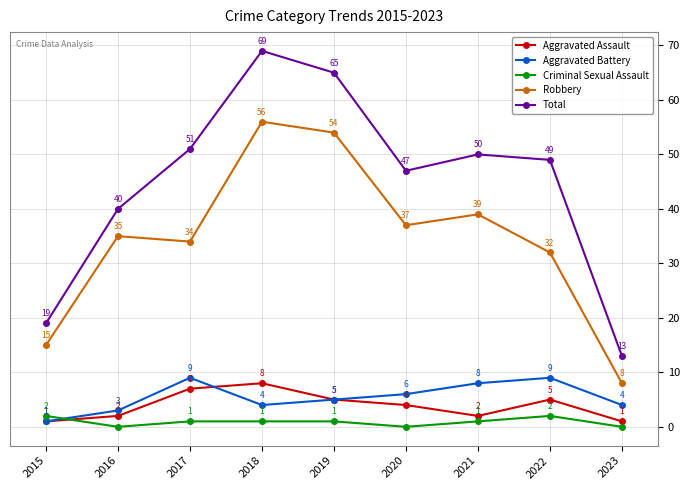

True or false: Robbery and Criminal Sexual Assault cross at least once.

False